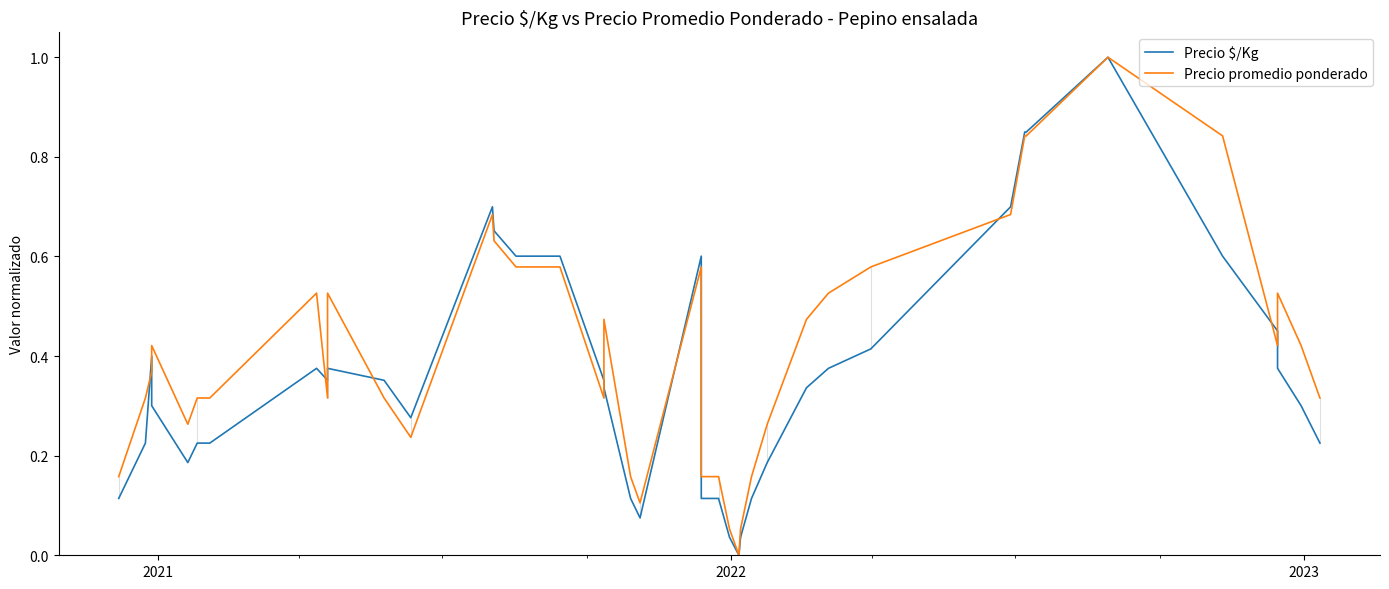

True or false: Precio promedio ponderado and Precio $/Kg cross at least once.

True